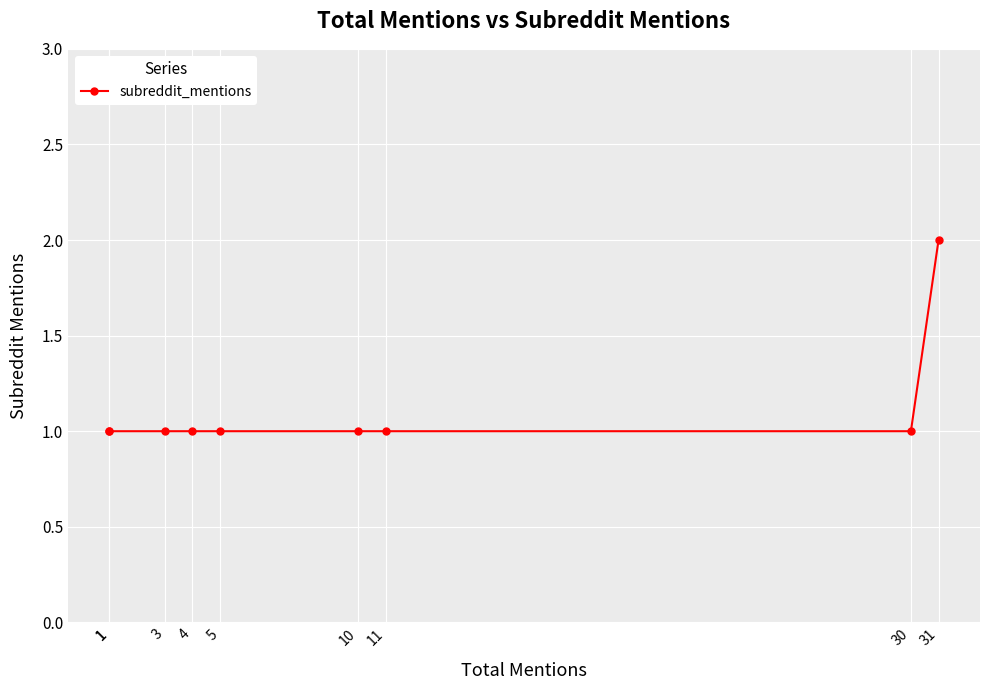

Count the number of values greater than 1.

1